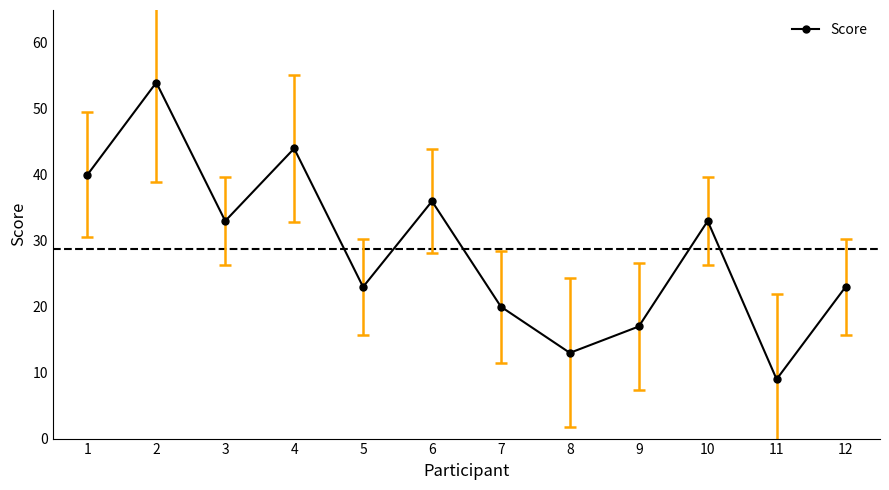

Reading left to right, what are all the values shown in this chart?

40	54	33	44	23	36	20	13	17	33	9	23